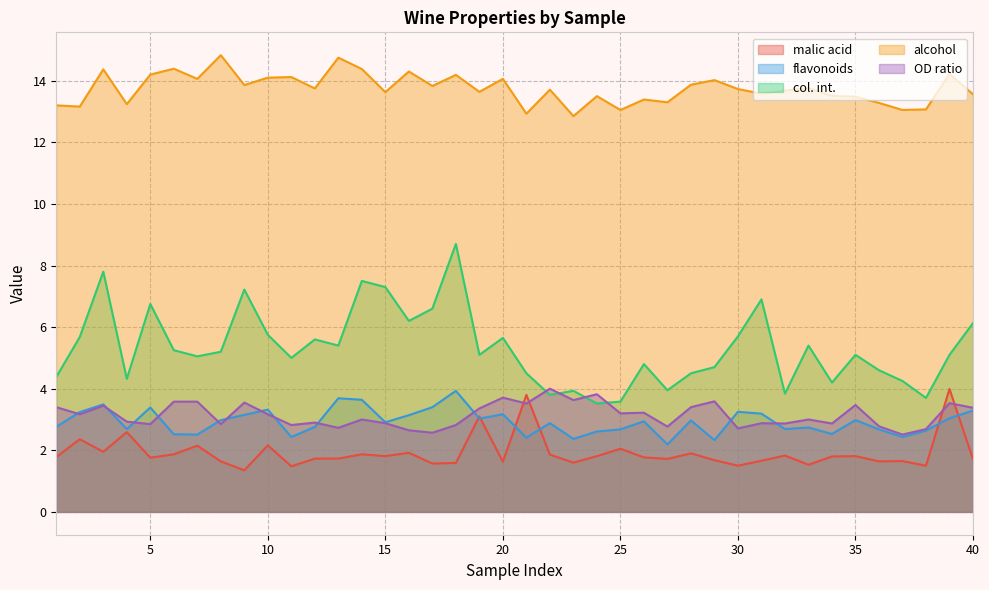

Reading right to left, transcribe all the data shown in this chart.

malic acid: 1.7	4.0	1.5	1.6	1.6	1.8	1.8	1.5	1.8	1.7	1.5	1.7	1.9	1.7	1.8	2.0	1.8	1.6	1.9	3.8	1.6	3.1	1.6	1.6	1.9	1.8	1.9	1.7	1.7	1.5	2.2	1.4	1.6	2.1	1.9	1.8	2.6	1.9	2.4	1.8
flavonoids: 3.3	3.0	2.6	2.4	2.7	3.0	2.5	2.7	2.7	3.2	3.2	2.3	3.0	2.2	2.9	2.7	2.6	2.4	2.9	2.4	3.2	3.0	3.9	3.4	3.1	2.9	3.6	3.7	2.8	2.4	3.3	3.1	3.0	2.5	2.5	3.4	2.7	3.5	3.2	2.8
col. int.: 6.1	5.1	3.7	4.2	4.6	5.1	4.2	5.4	3.8	6.9	5.7	4.7	4.5	4.0	4.8	3.6	3.5	3.9	3.8	4.5	5.7	5.1	8.7	6.6	6.2	7.3	7.5	5.4	5.6	5.0	5.8	7.2	5.2	5.0	5.2	6.8	4.3	7.8	5.7	4.4
alcohol: 13.6	14.2	13.1	13.1	13.3	13.5	13.5	13.8	13.7	13.6	13.7	14.0	13.9	13.3	13.4	13.1	13.5	12.8	13.7	12.9	14.1	13.6	14.2	13.8	14.3	13.6	14.4	14.8	13.8	14.1	14.1	13.9	14.8	14.1	14.4	14.2	13.2	14.4	13.2	13.2
OD ratio: 3.4	3.5	2.7	2.5	2.8	3.5	2.9	3.0	2.9	2.9	2.7	3.6	3.4	2.8	3.2	3.2	3.8	3.6	4.0	3.5	3.7	3.4	2.8	2.6	2.6	2.9	3.0	2.7	2.9	2.8	3.2	3.5	2.9	3.6	3.6	2.9	2.9	3.5	3.2	3.4